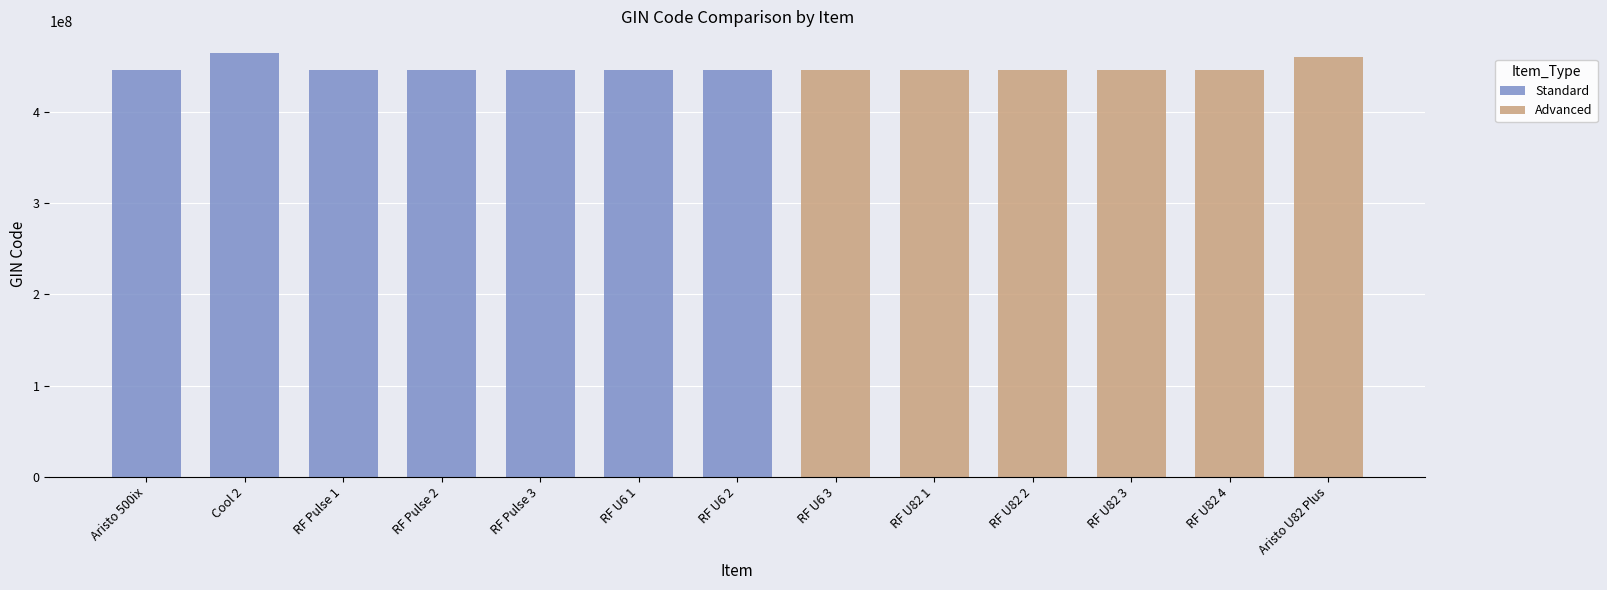

The value of Standard at Cool 2 is 465427880. True or false?

True